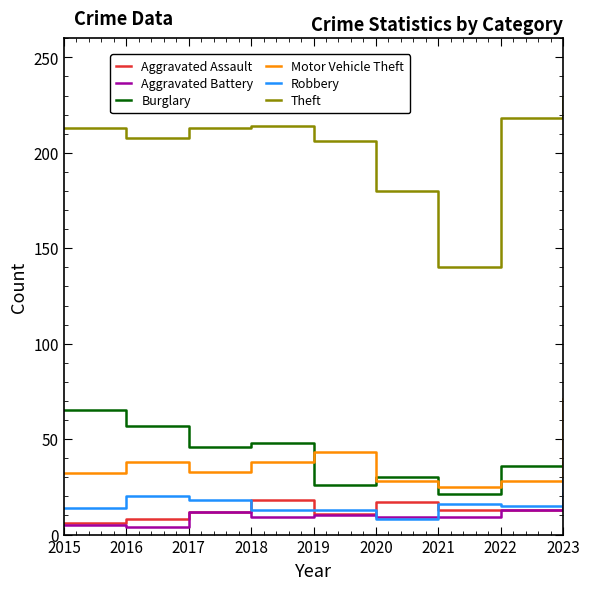

What is the sum of all Robbery values?

146